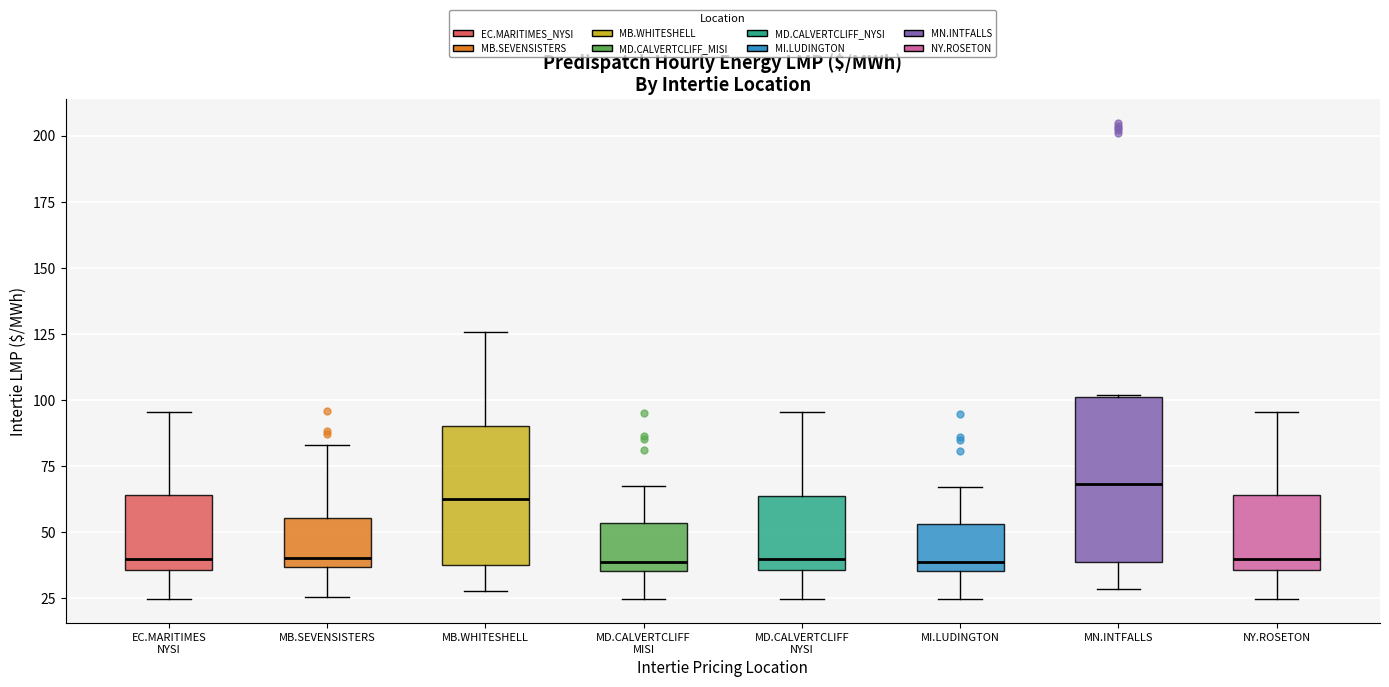

Where is the lower edge of the box for NY.ROSETON on the y-axis? The values are not printed on the chart, so give them approximately, as read against the axis.

35